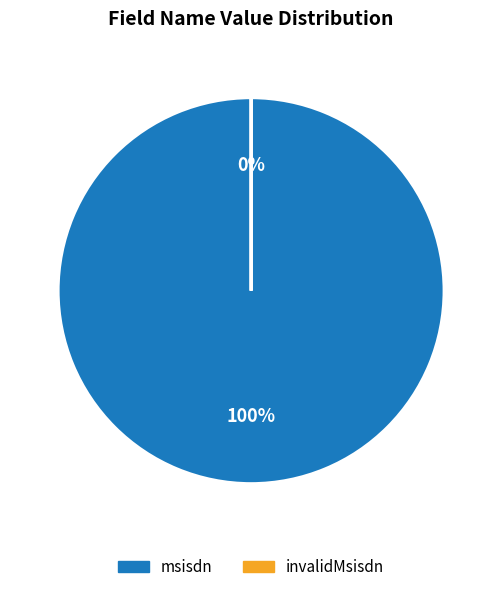

What is the change in value from msisdn to invalidMsisdn?

-999546271